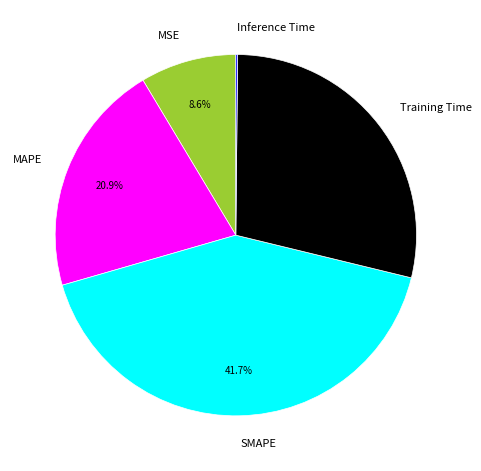

Is it true that SMAPE is 34% of the pie?

False